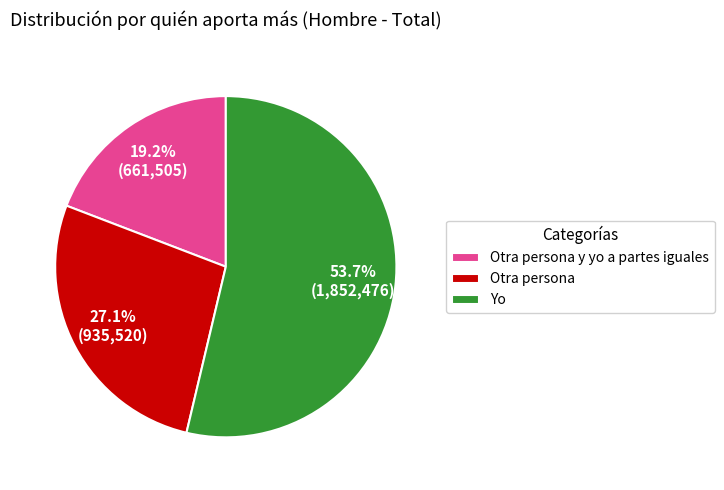

Which category accounts for the majority?

Yo